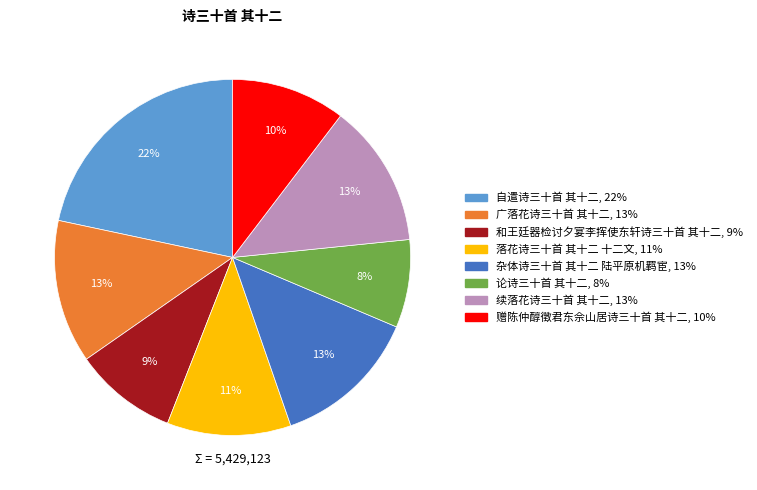

What is the smallest slice in the pie chart?

论诗三十首 其十二